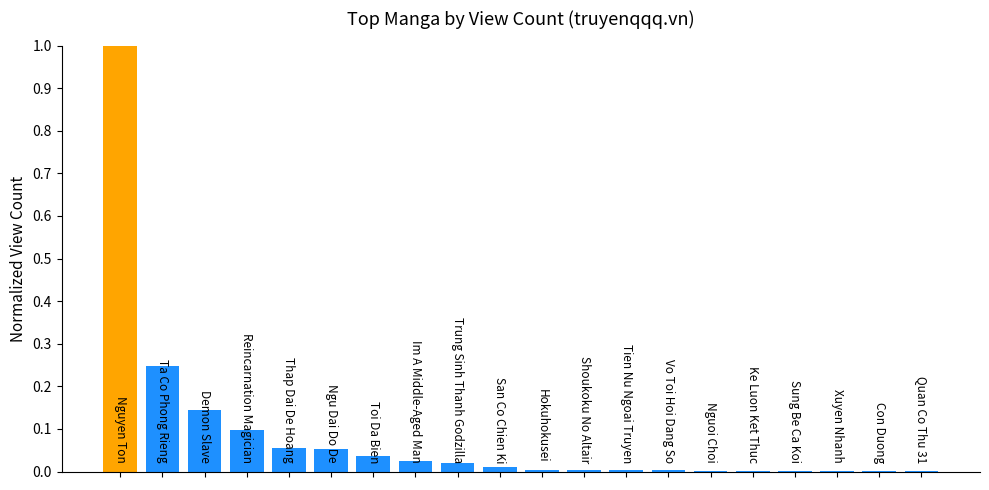

What is the maximum value shown in the chart?

1.0